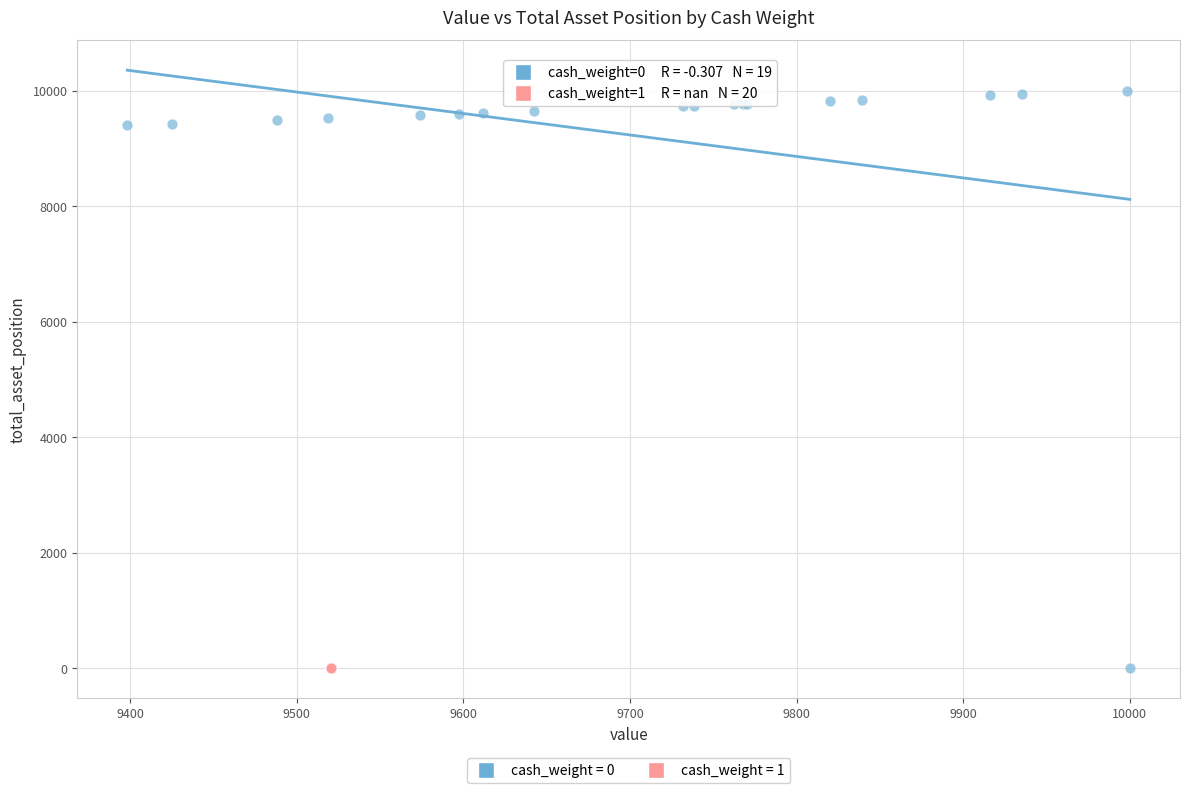

Which series reaches the maximum Y coordinate?

cash_weight = 0